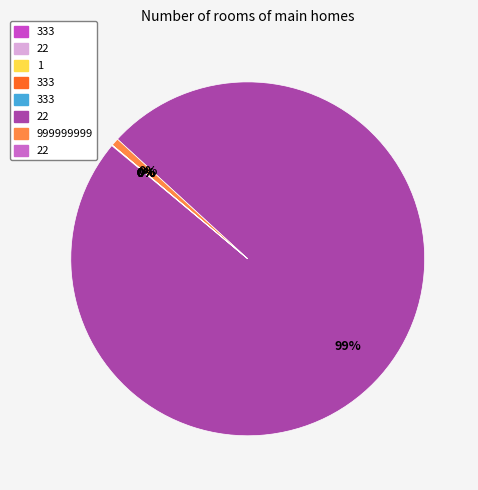

How many slices are in this pie chart?

8